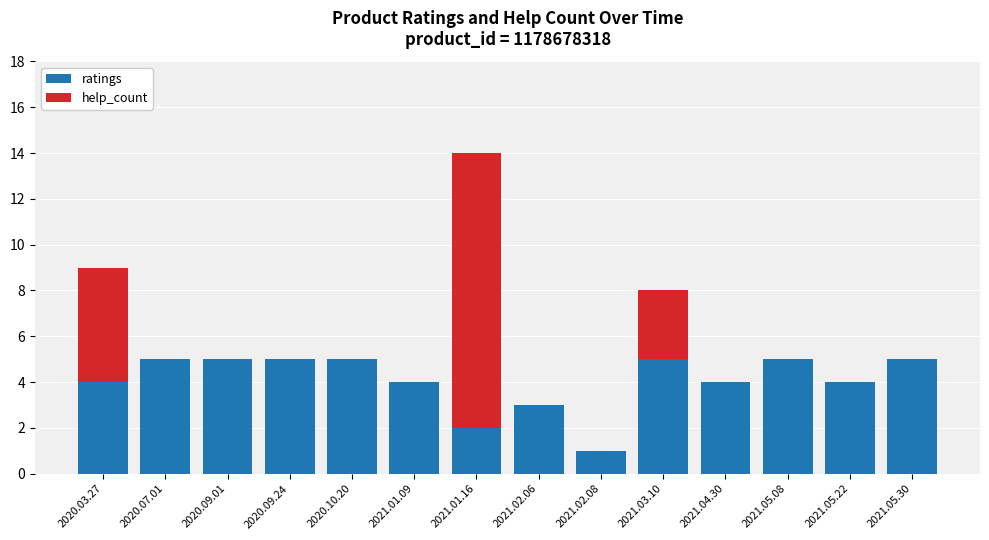

Reading left to right, list the values for the ratings series.

2020.03.27=4	2020.07.01=5	2020.09.01=5	2020.09.24=5	2020.10.20=5	2021.01.09=4	2021.01.16=2	2021.02.06=3	2021.02.08=1	2021.03.10=5	2021.04.30=4	2021.05.08=5	2021.05.22=4	2021.05.30=5